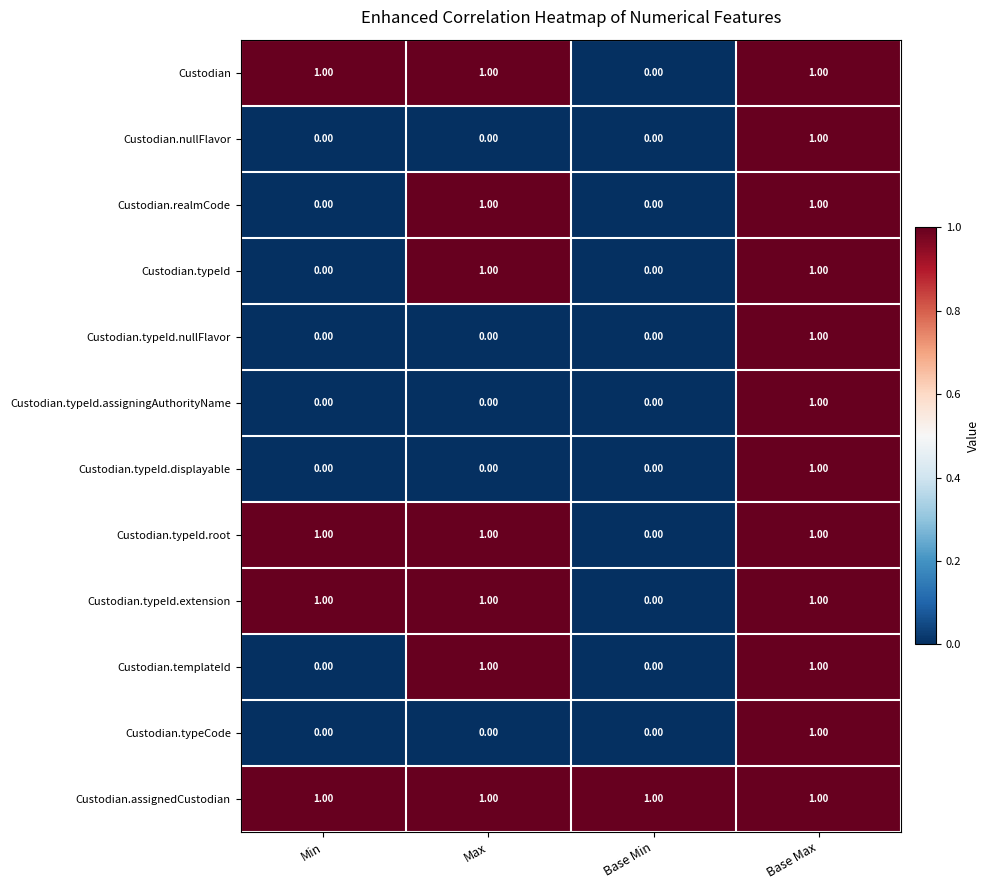

How many values in the Custodian.typeId.root series are below 1?

1